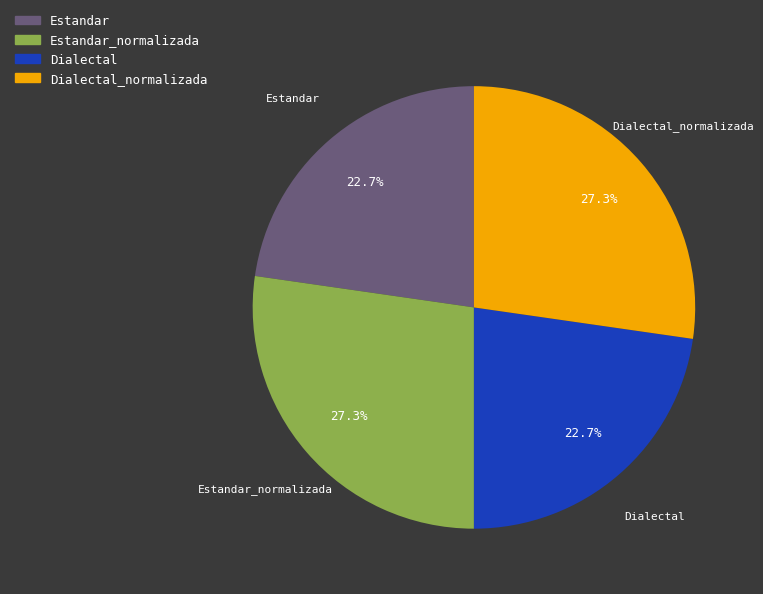

What percentage is the Estandar_normalizada slice, to the nearest percent?

27%